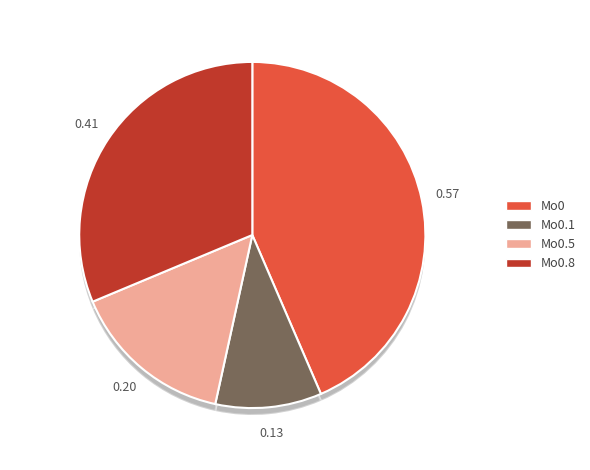

Do Mo0.5 and Mo0.1 together represent more than half of the pie?

No